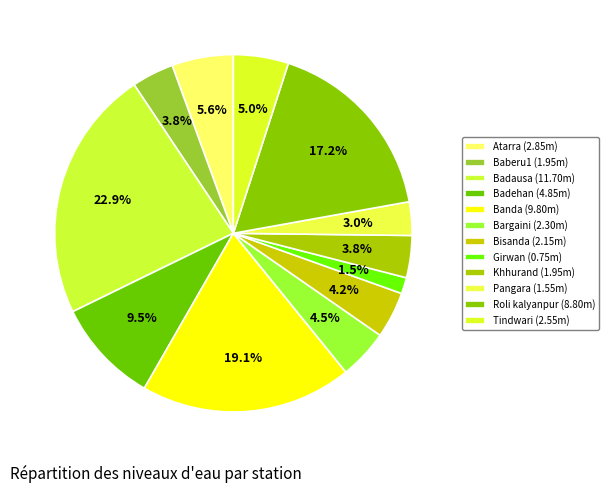

How many segments does this pie chart have?

12